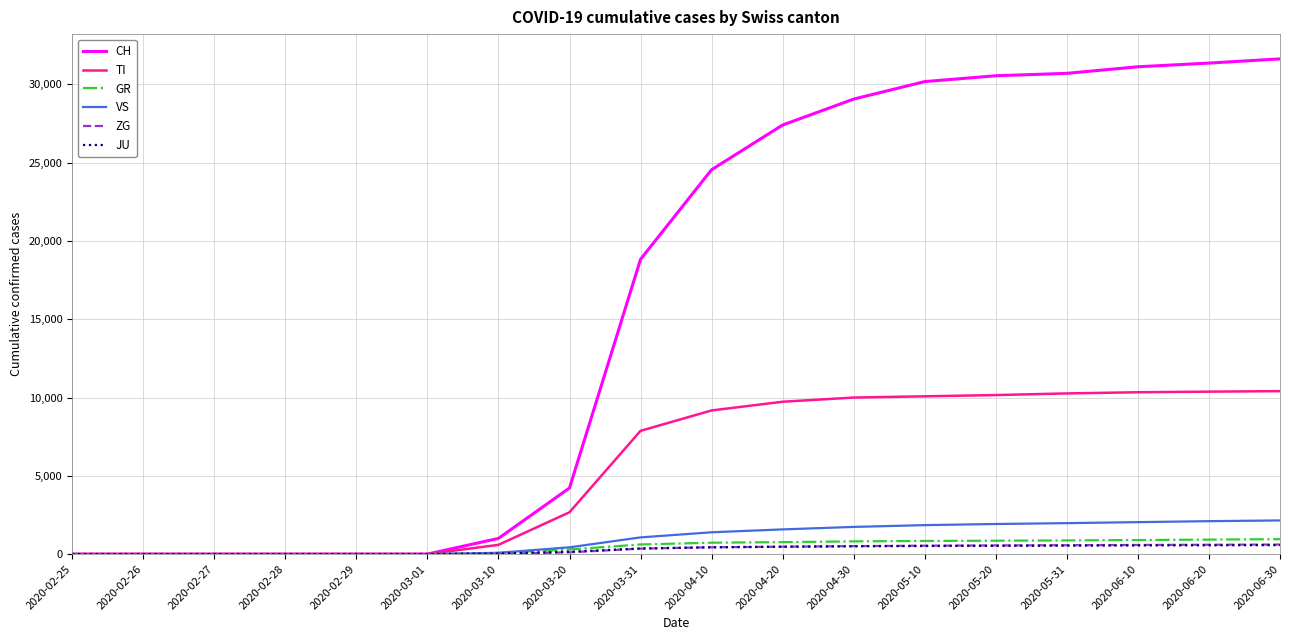

The value of ZG at 2020-02-26 is 0. True or false?

True